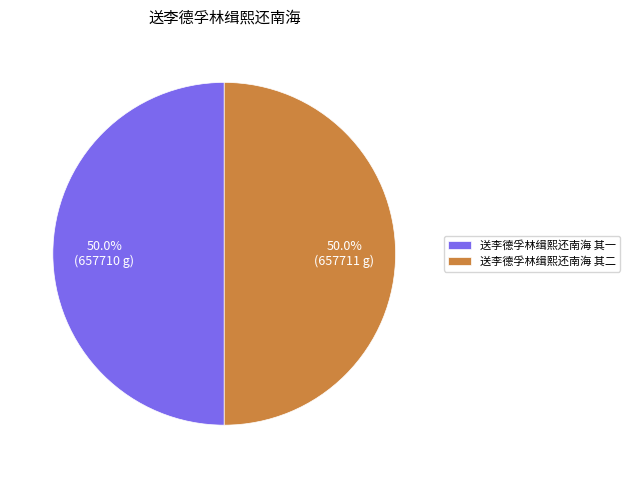

What percentage do 送李德孚林缉熙还南海 其一 and 送李德孚林缉熙还南海 其二 together represent?

100.0%